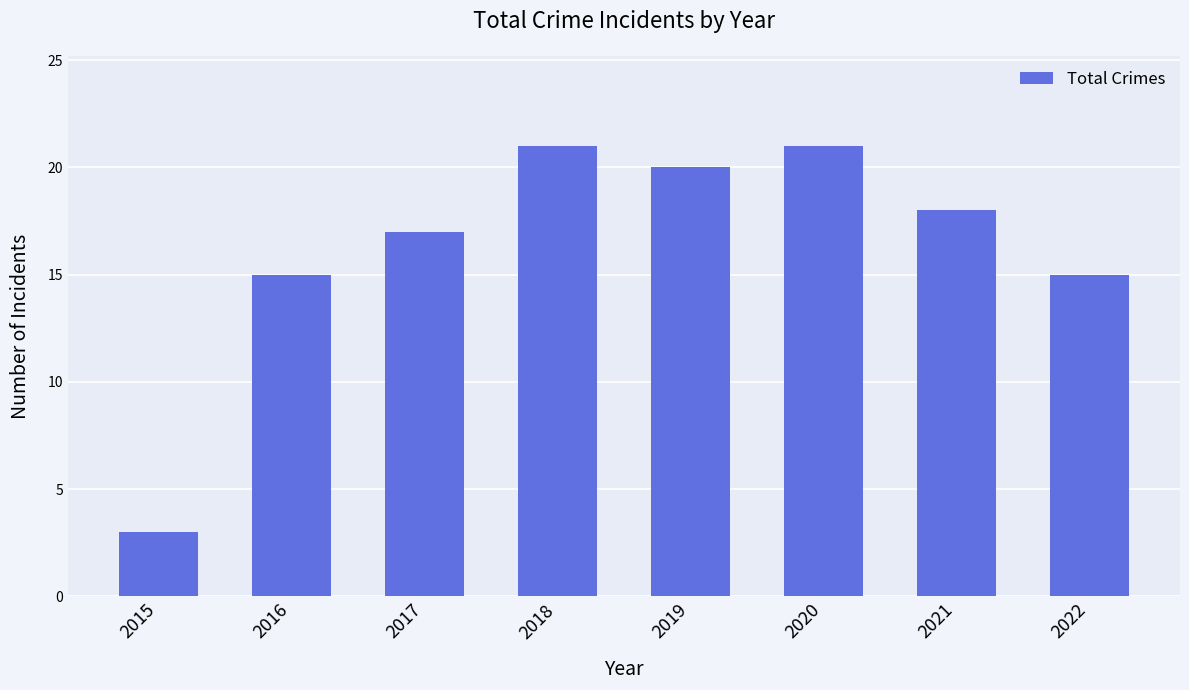

Approximately how many times larger is the value at 2021 compared to 2018?

0.9